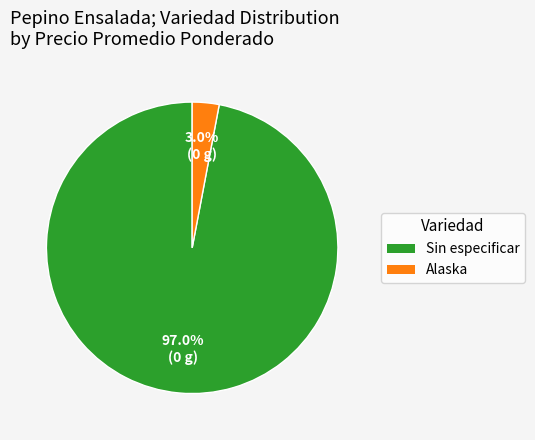

To the nearest percent, what is the average slice percentage?

50%